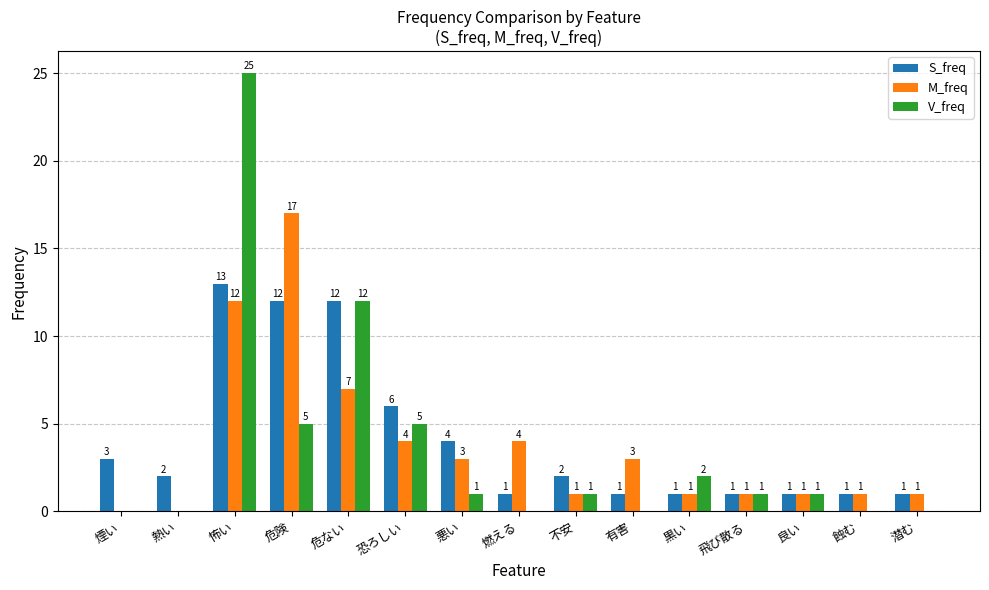

Which series changed the most between 危険 and 危ない?

M_freq